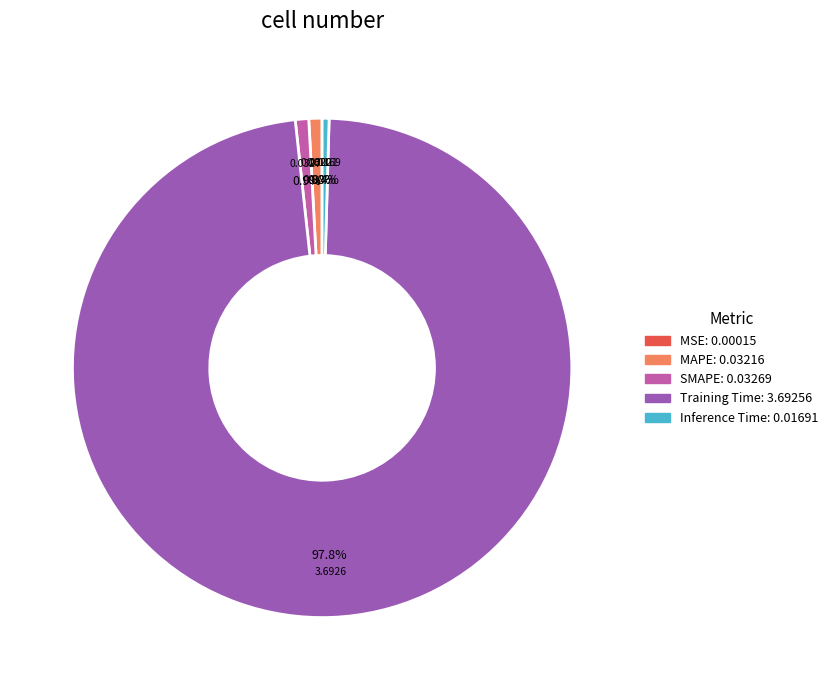

What is the largest slice in the pie chart?

Training Time